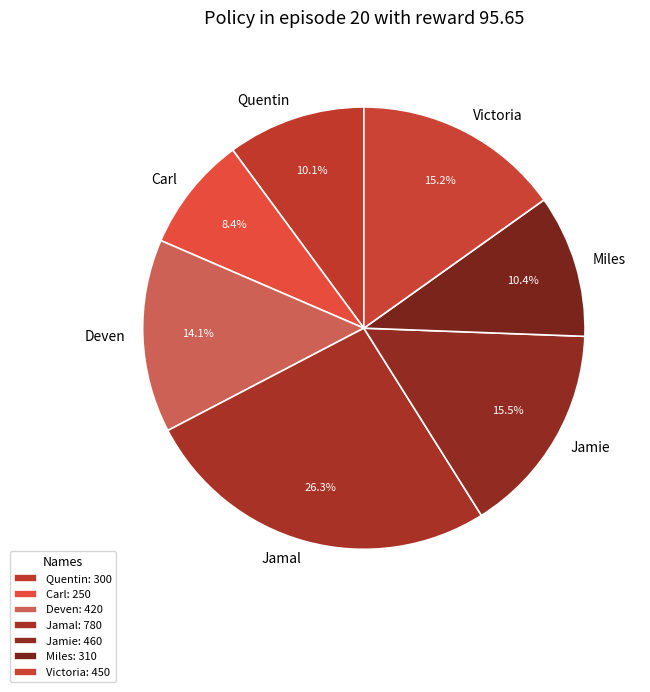

To the nearest percent, what percentage of the pie is Miles?

10%